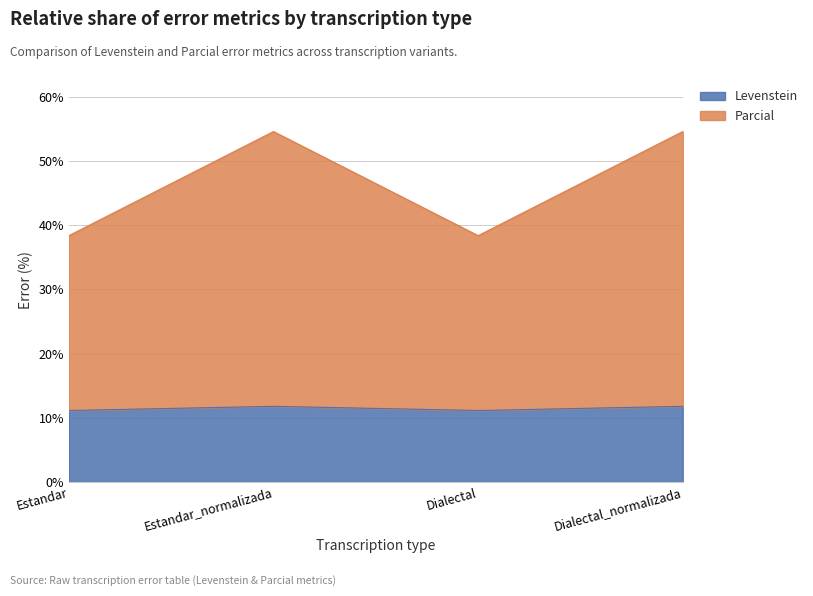

What is the sum of the Levenstein values at Estandar_normalizada and Dialectal?

22.9